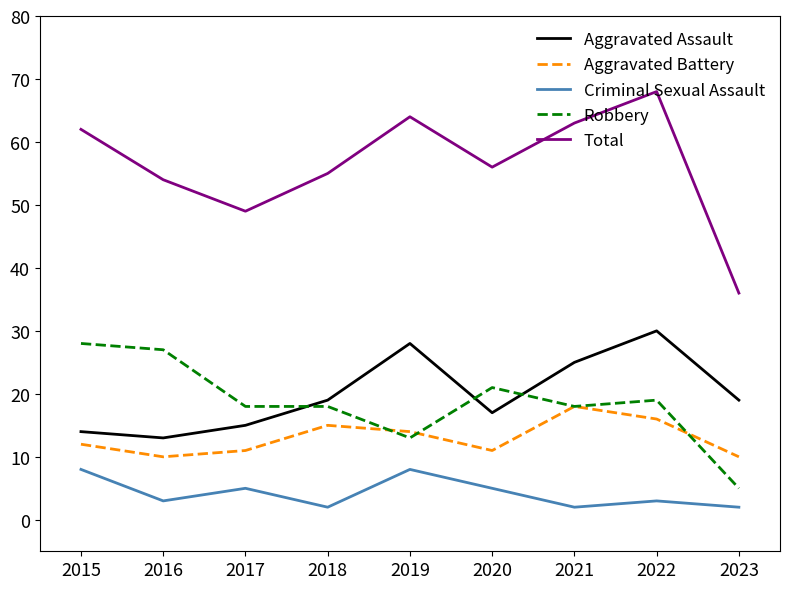

The Total series shows 29 at 2019. True or false?

False